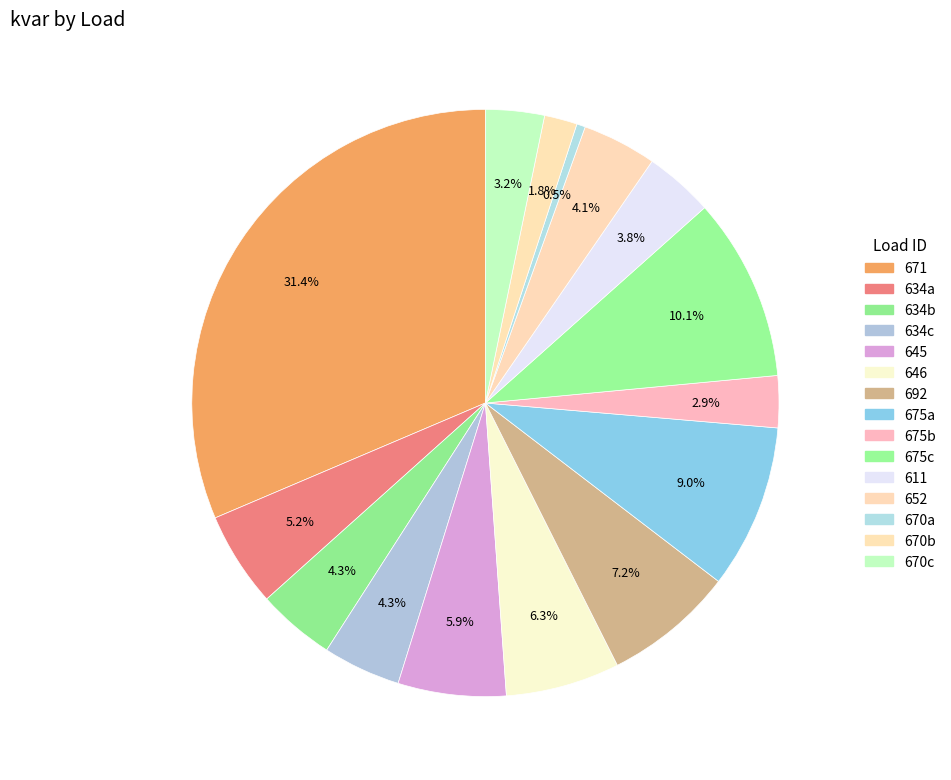

What is the change in value from 645 to 670c?

-57